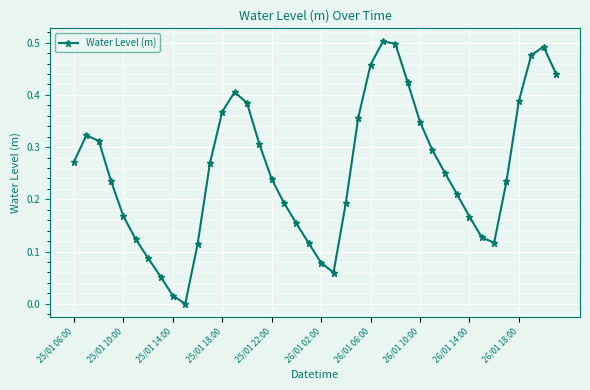

What is the sum of all values?

10.3